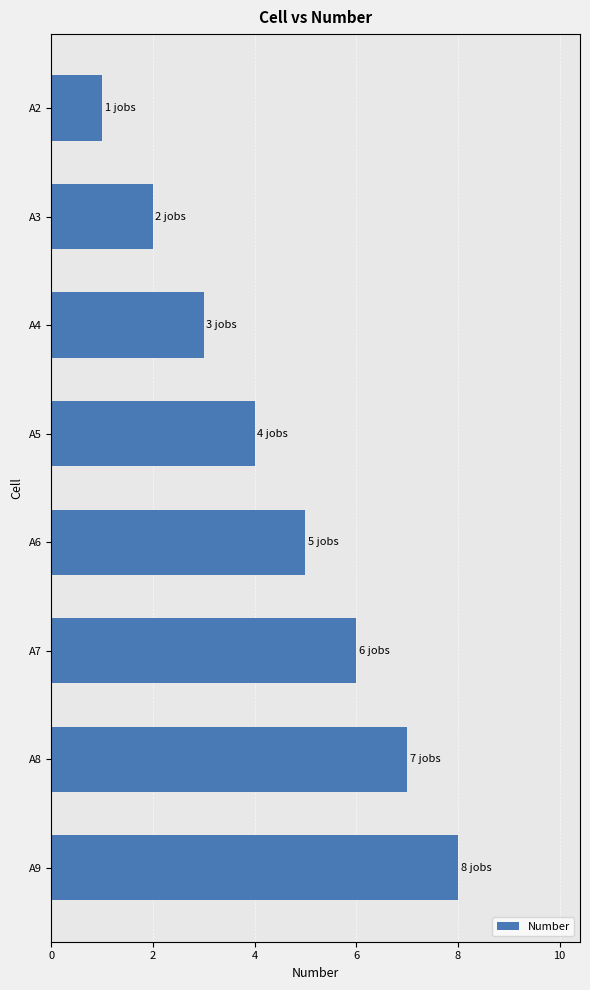

Which has a higher value, A6 or A2?

A6